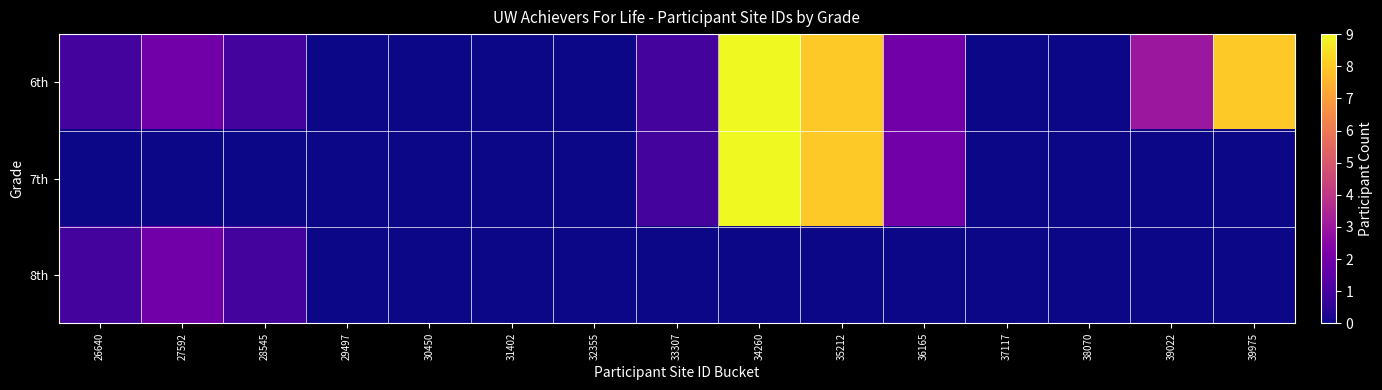

Rank the series at 38070 from lowest to highest value.

6th, 7th, 8th